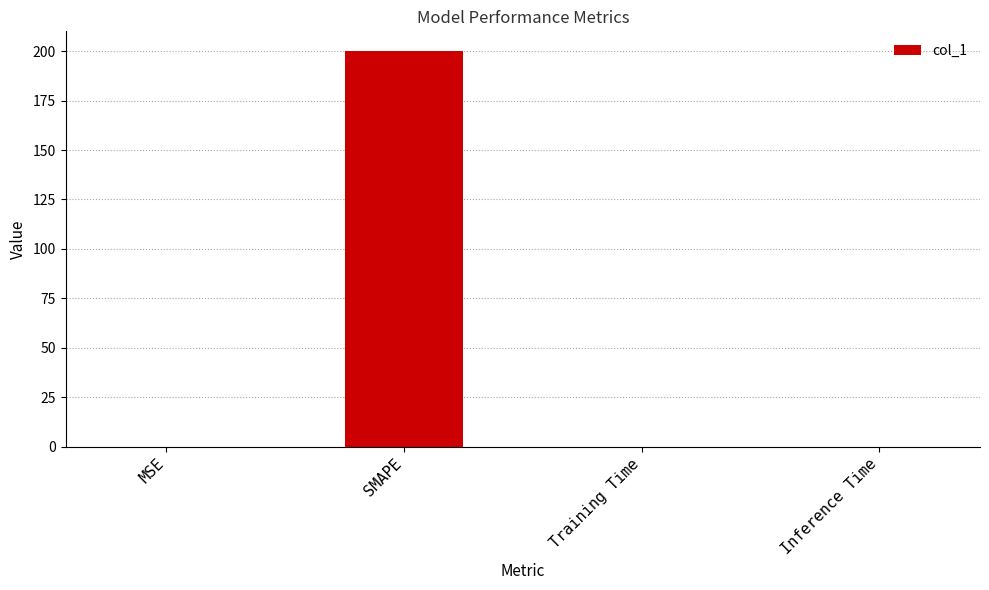

True or false: the data shows 0.0 at MSE.

True